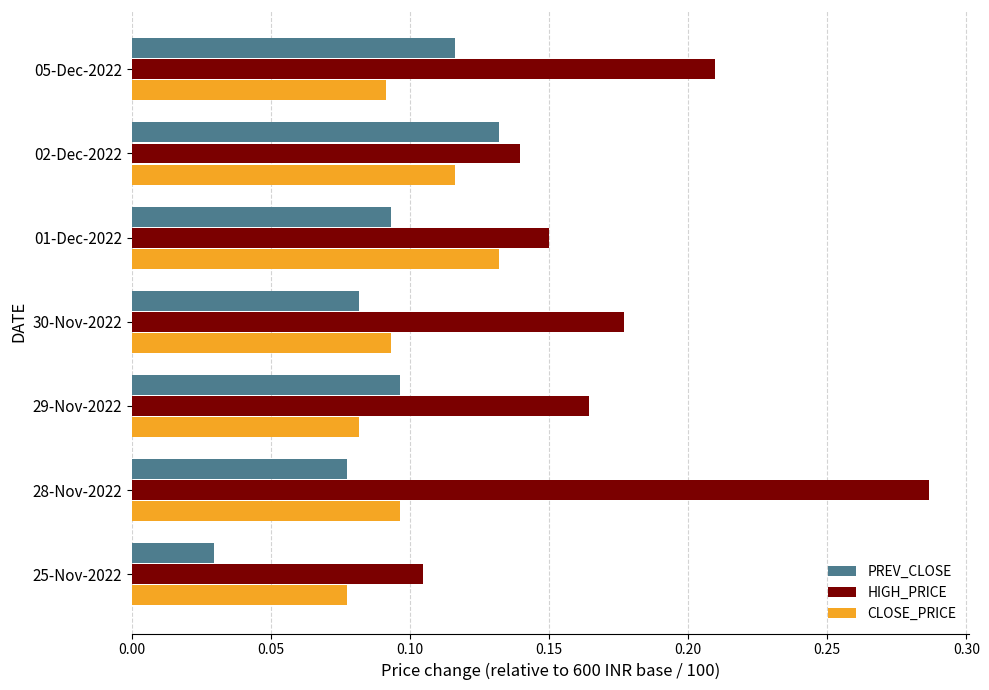

At which category is the sum across all series the highest?

28-Nov-2022